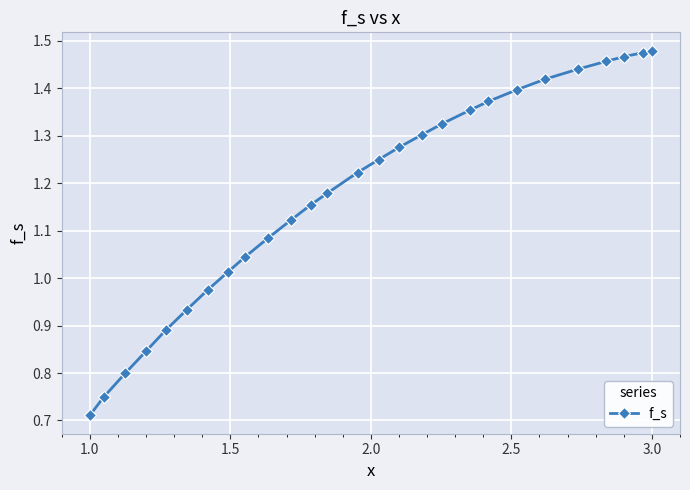

True or false: there are more than 2 points higher than both neighbors.

False